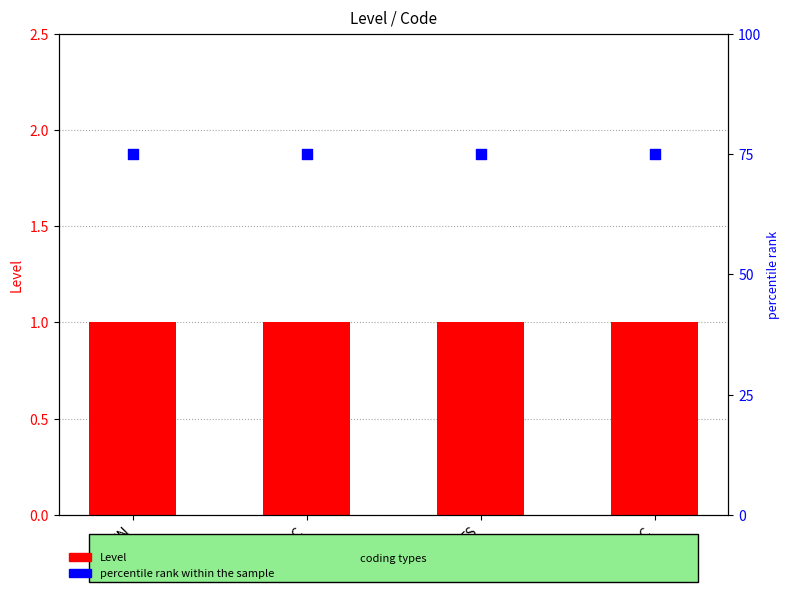

Is the value of percentile rank within the sample at GEN greater than the value of Level at GSC?

Yes